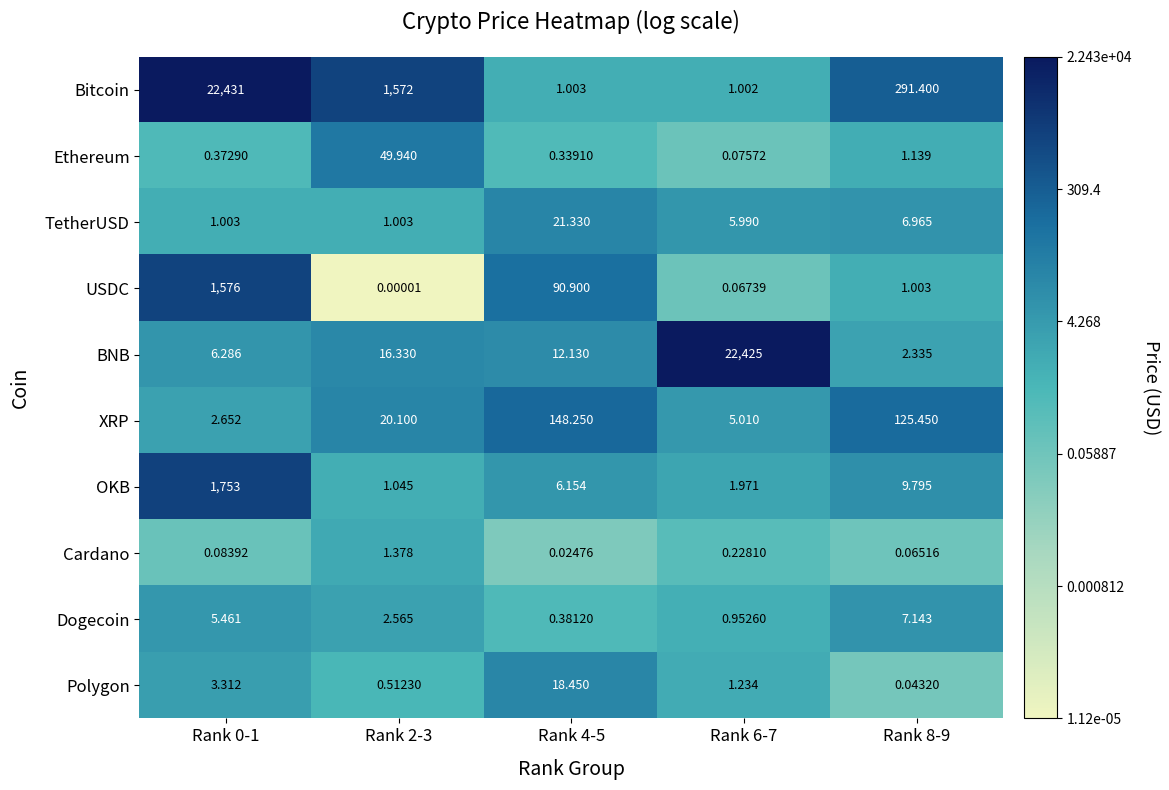

Which series has the largest total across all categories?

Bitcoin